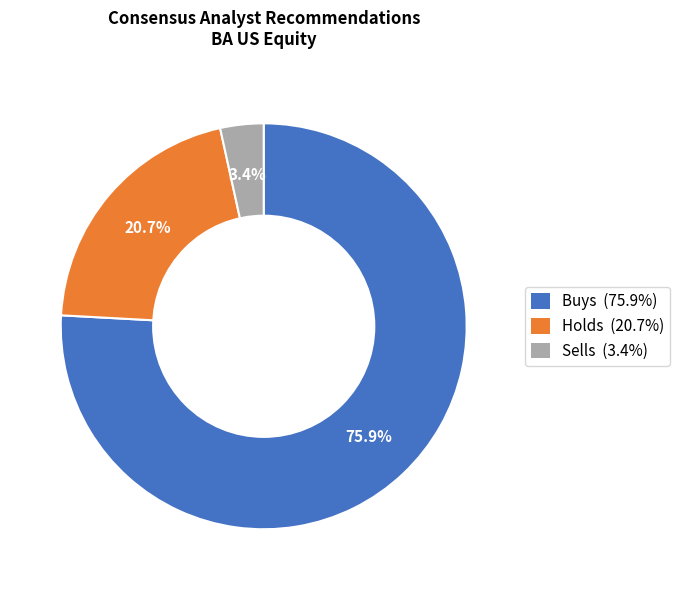

Between Holds and Sells, which is larger?

Holds